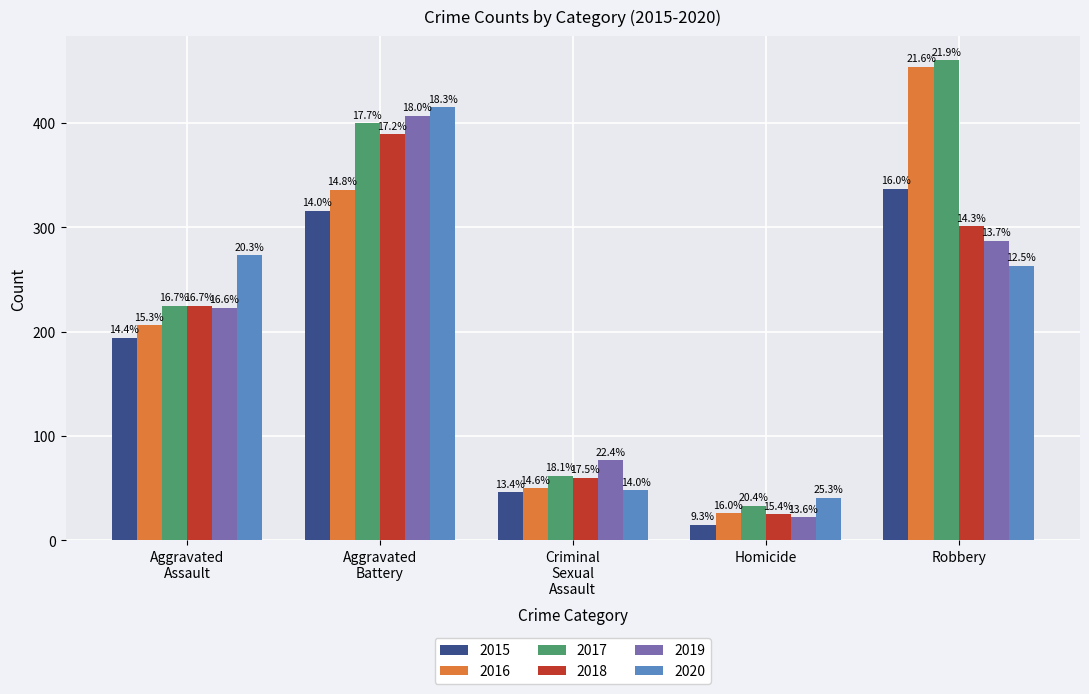

What are all the series names shown in the legend?

2015, 2016, 2017, 2018, 2019, 2020